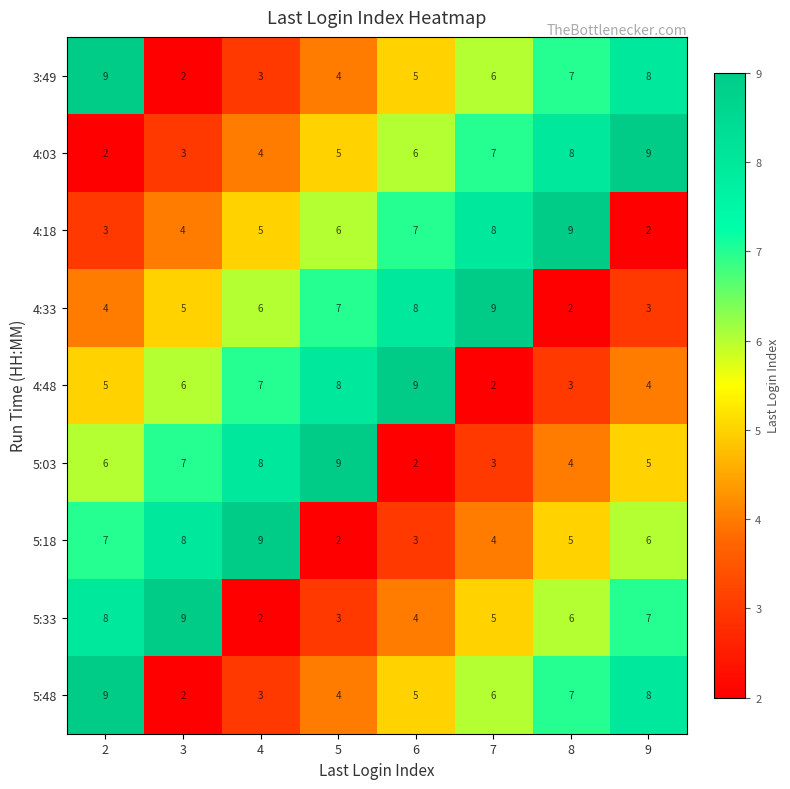

What is the total value across all series at 4?

47